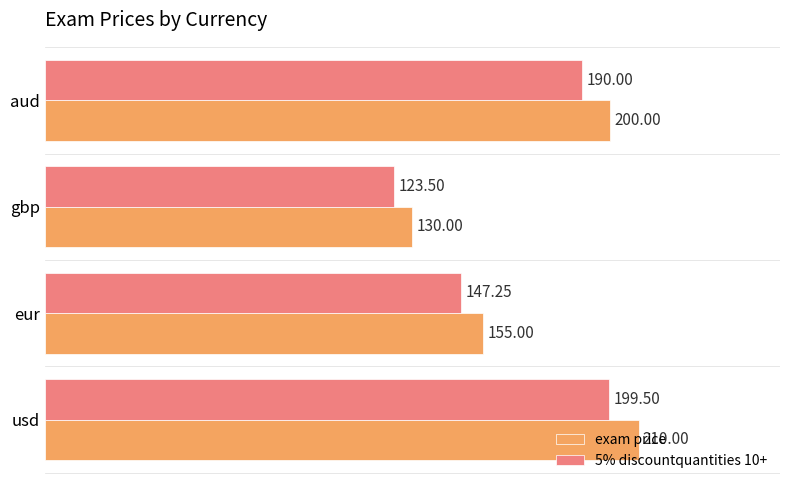

How many data points in 5% discountquantities 10+ are less than 190?

2